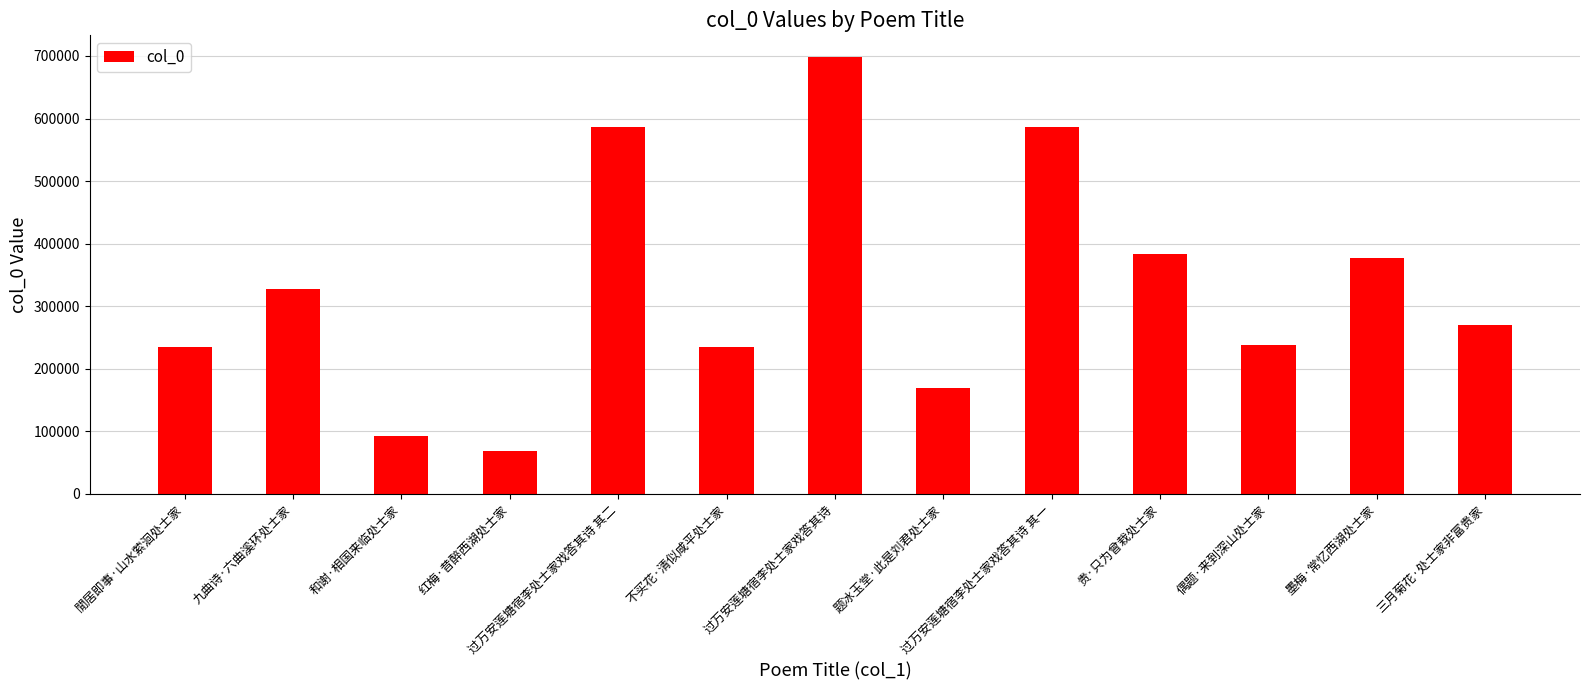

What is the minimum value shown in the chart?

68811